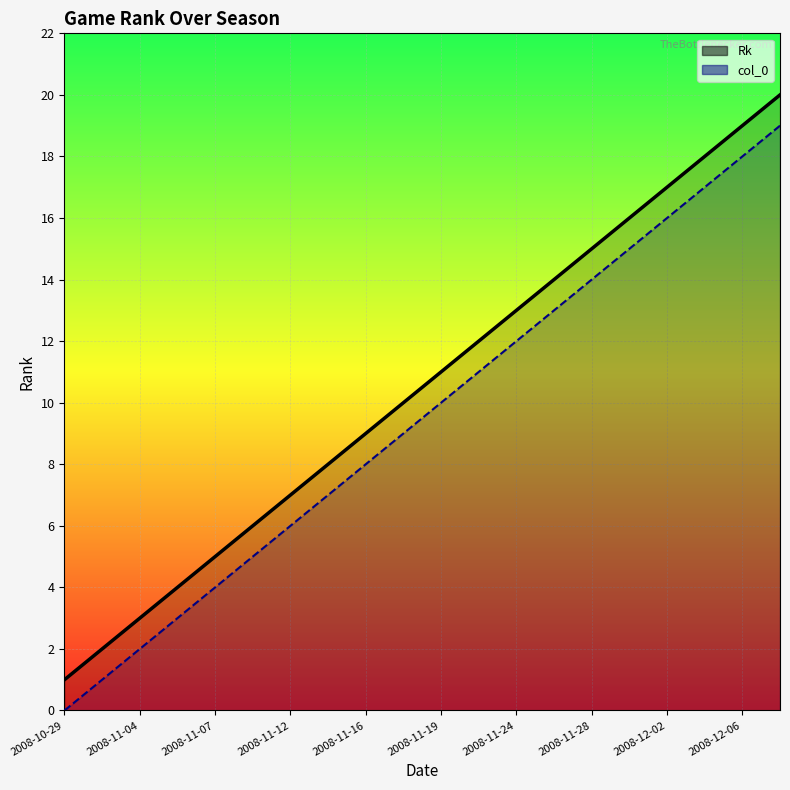

What is the average value of the col_0_line series?

10